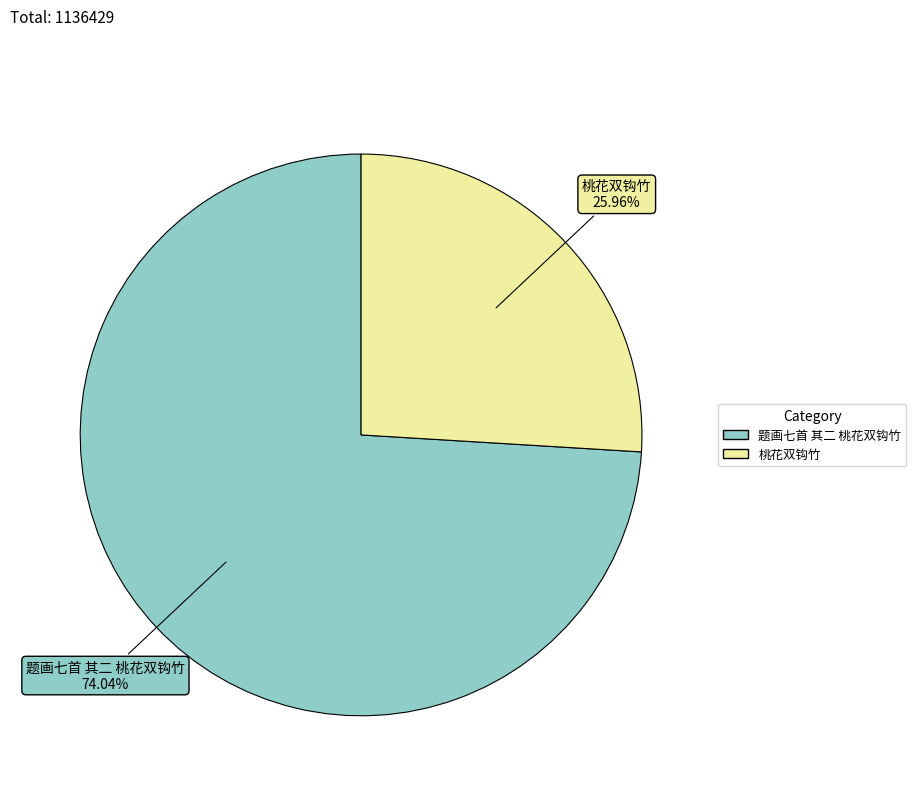

Does any single category account for the majority?

Yes